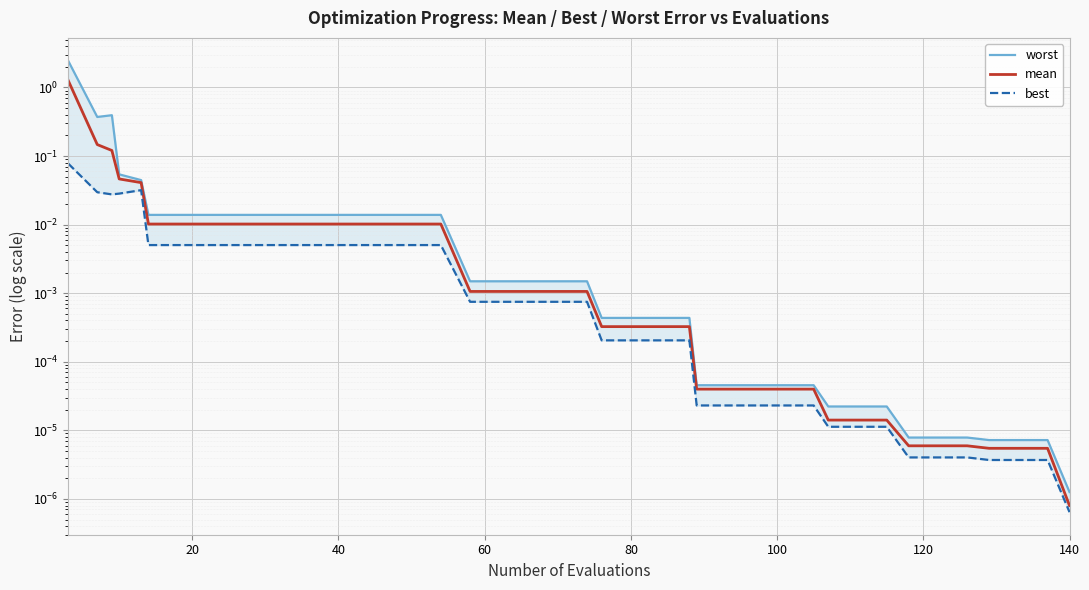

Reading left to right, transcribe all the data shown in this chart.

worst: 2.5	0.4	0.4	0.1	0.0	0.0	0.0	0.0	0.0	0.0	0.0	0.0	0.0	0.0	0.0	0.0	0.0	0.0	0.0	0.0	0.0	0.0	0.0	0.0	0.0	0.0	0.0	0.0	0.0	0.0	0.0	0.0	0.0	0.0	0.0	0.0	0.0	0.0	0.0	0.0
mean: 1.3	0.1	0.1	0.0	0.0	0.0	0.0	0.0	0.0	0.0	0.0	0.0	0.0	0.0	0.0	0.0	0.0	0.0	0.0	0.0	0.0	0.0	0.0	0.0	0.0	0.0	0.0	0.0	0.0	0.0	0.0	0.0	0.0	0.0	0.0	0.0	0.0	0.0	0.0	0.0
best: 0.1	0.0	0.0	0.0	0.0	0.0	0.0	0.0	0.0	0.0	0.0	0.0	0.0	0.0	0.0	0.0	0.0	0.0	0.0	0.0	0.0	0.0	0.0	0.0	0.0	0.0	0.0	0.0	0.0	0.0	0.0	0.0	0.0	0.0	0.0	0.0	0.0	0.0	0.0	0.0